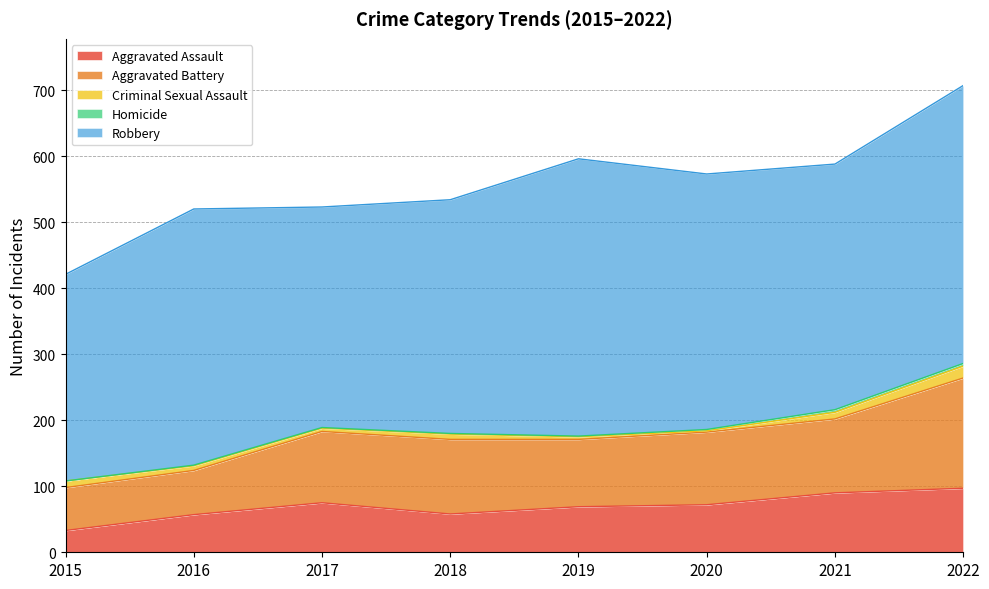

How many lines are shown in the chart?

5